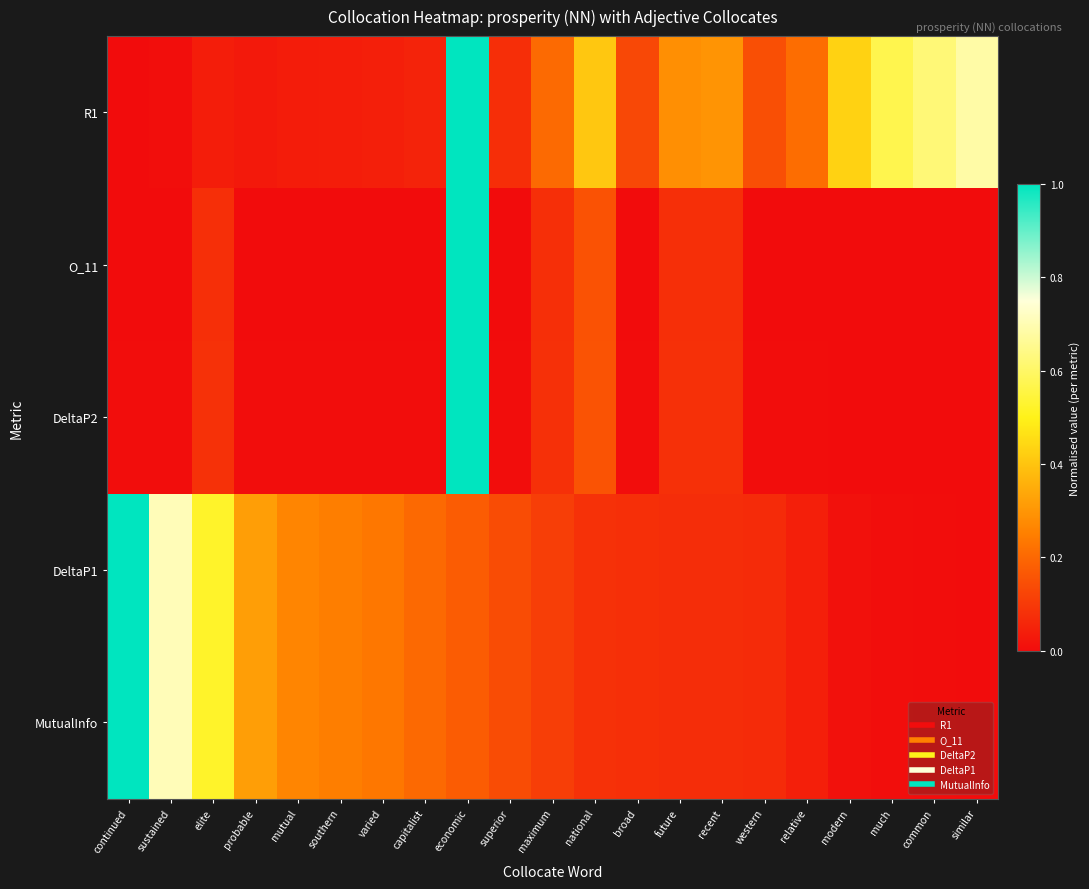

Rank the series by their maximum value, from lowest to highest.

R1, O_11, DeltaP2, DeltaP1, MutualInfo